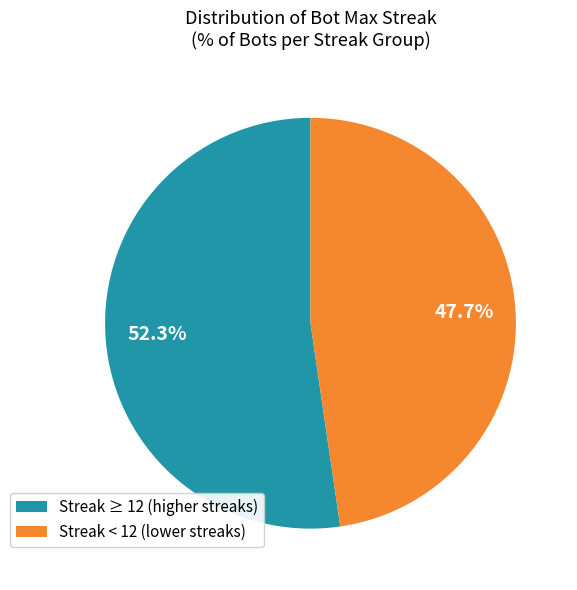

Rank the categories by value from highest to lowest.

Streak ≥ 12 (higher streaks), Streak < 12 (lower streaks)